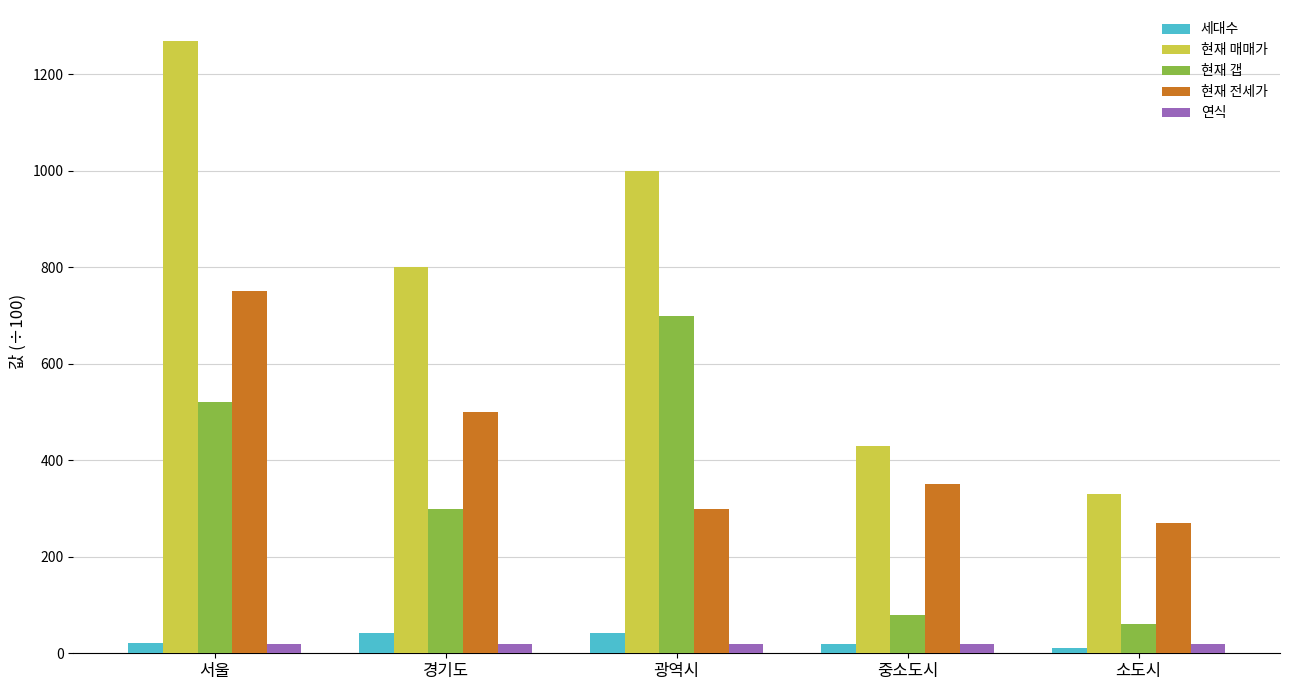

What is the approximate value of 현재 매매가 at 서울?

1270.0